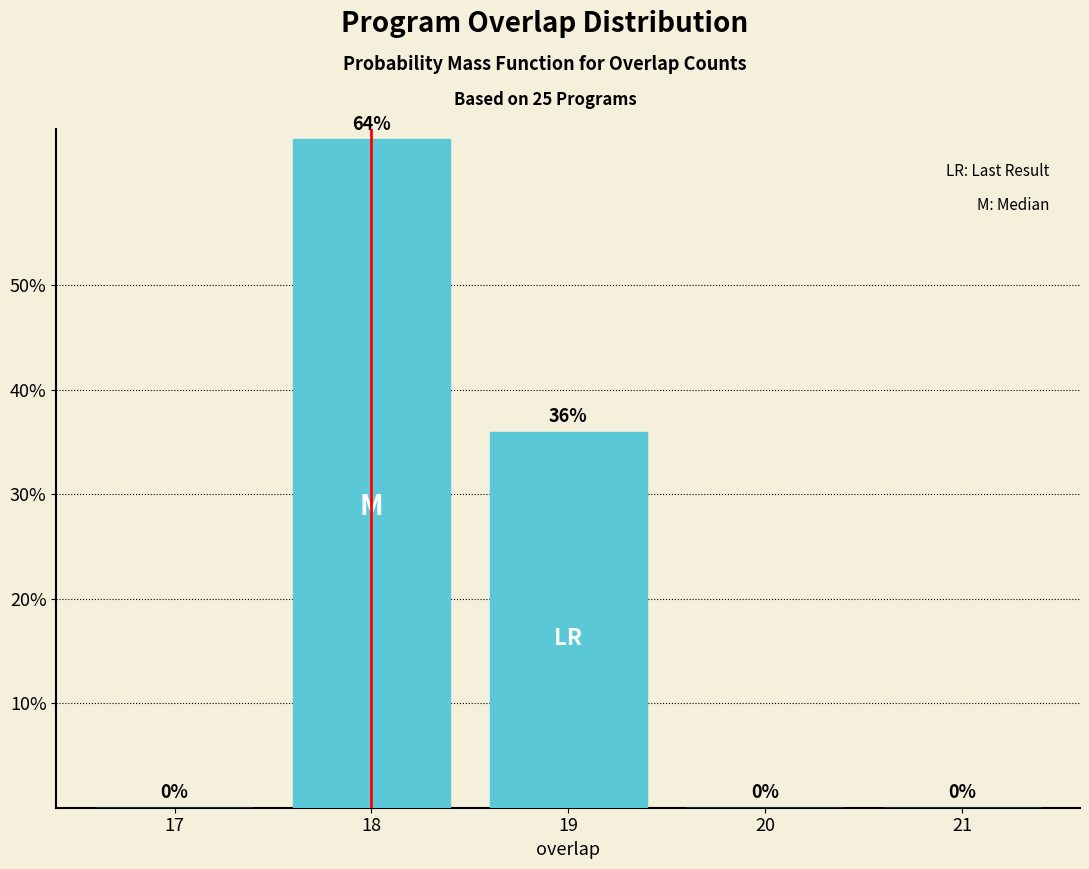

Reading right to left, transcribe all the data shown in this chart.

21=0	20=0	19=36	18=64	17=0